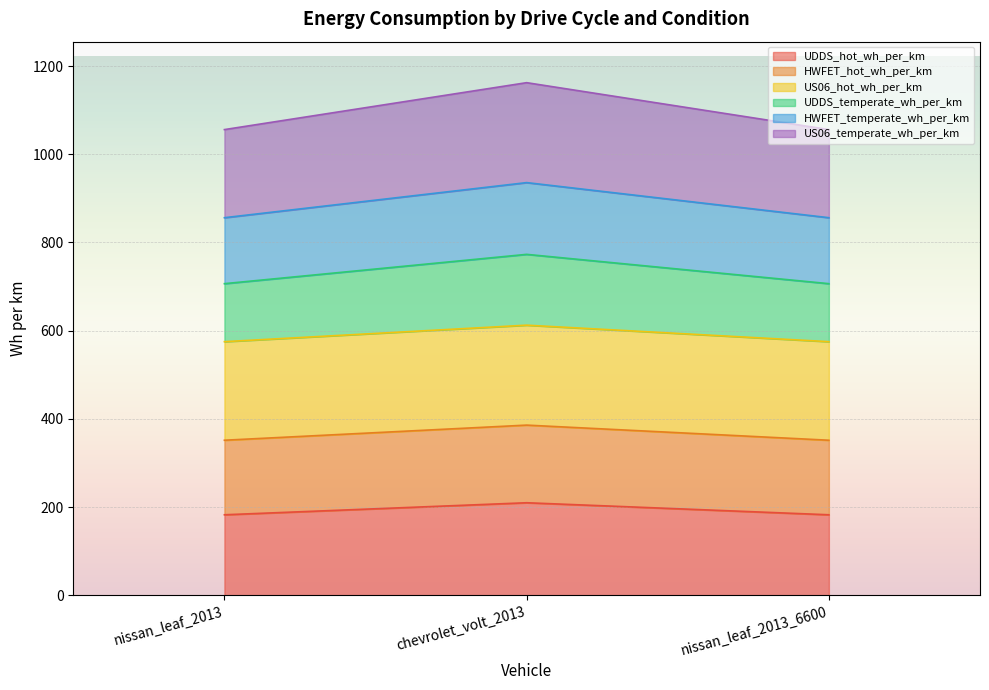

What is the label of the 2nd point from the right?

chevrolet_volt_2013